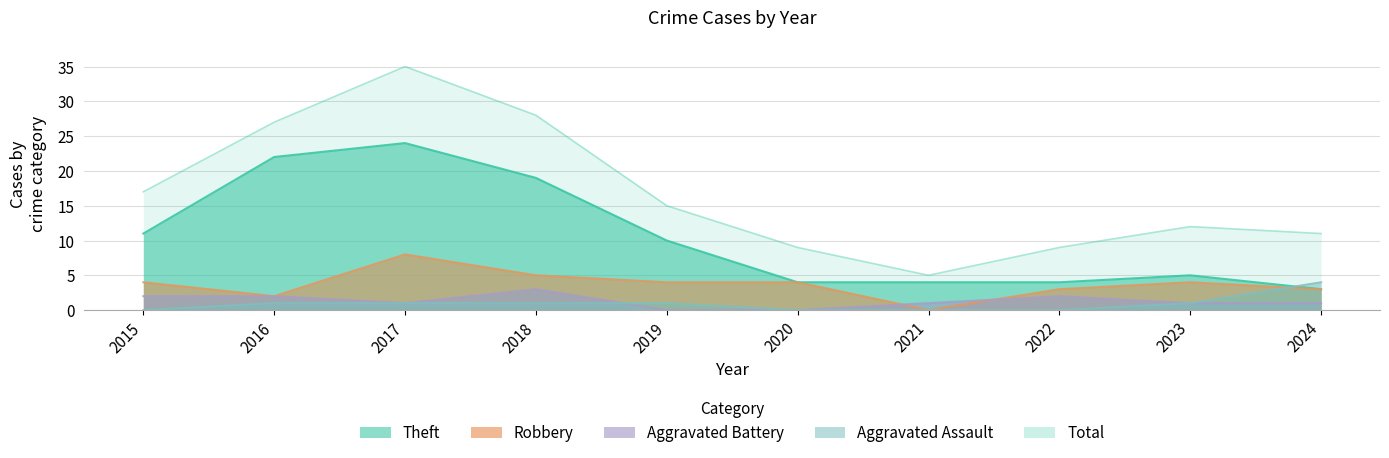

What are all the series names shown in the legend?

Robbery, Theft, Aggravated Battery, Aggravated Assault, Total